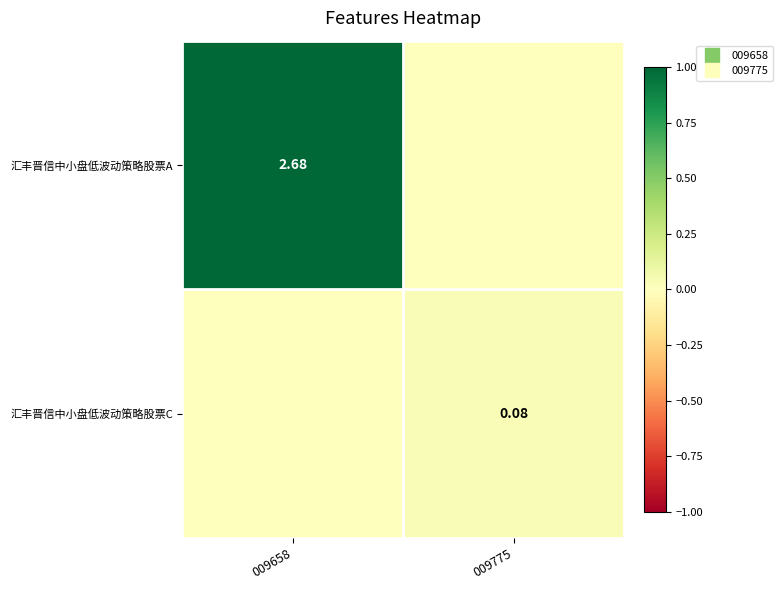

Between 009658 and 009775, which is larger?

009658